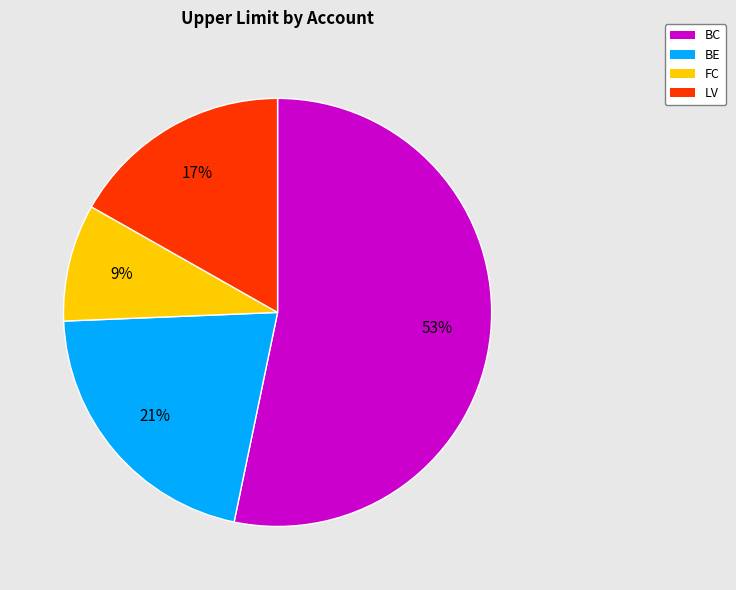

Is it true that BE is 21% of the pie?

True